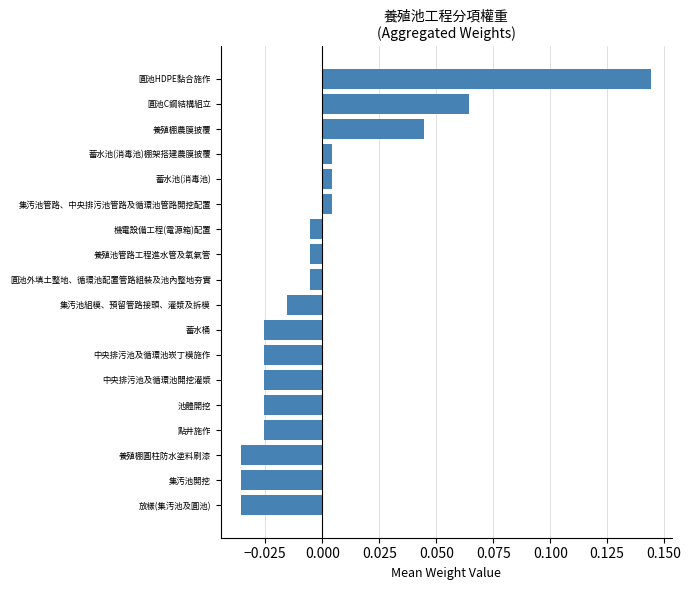

The value at 圓池HDPE黏合施作 is 0.2. True or false?

False